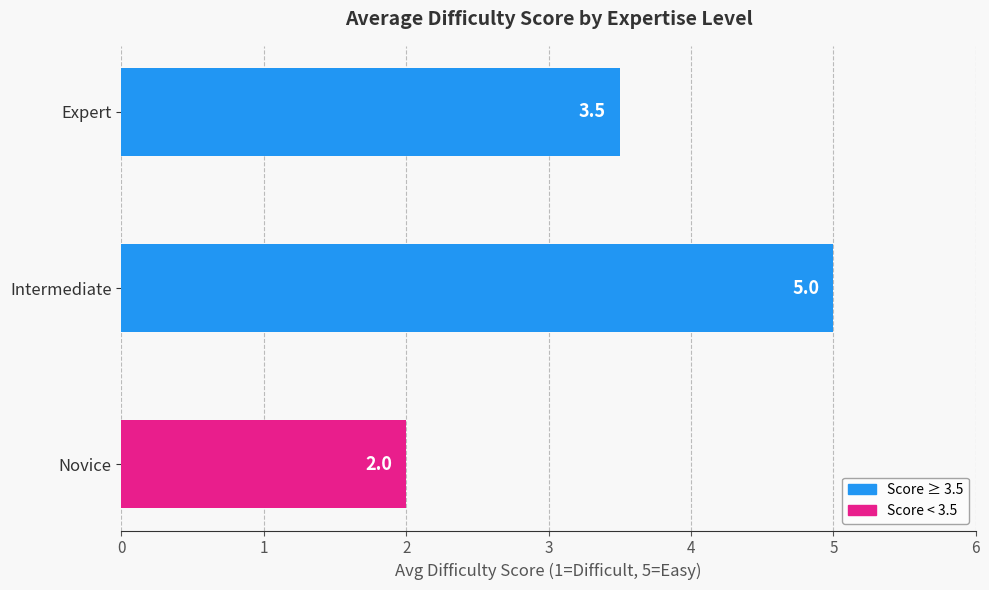

What is the change in value from Novice to Expert?

+1.5